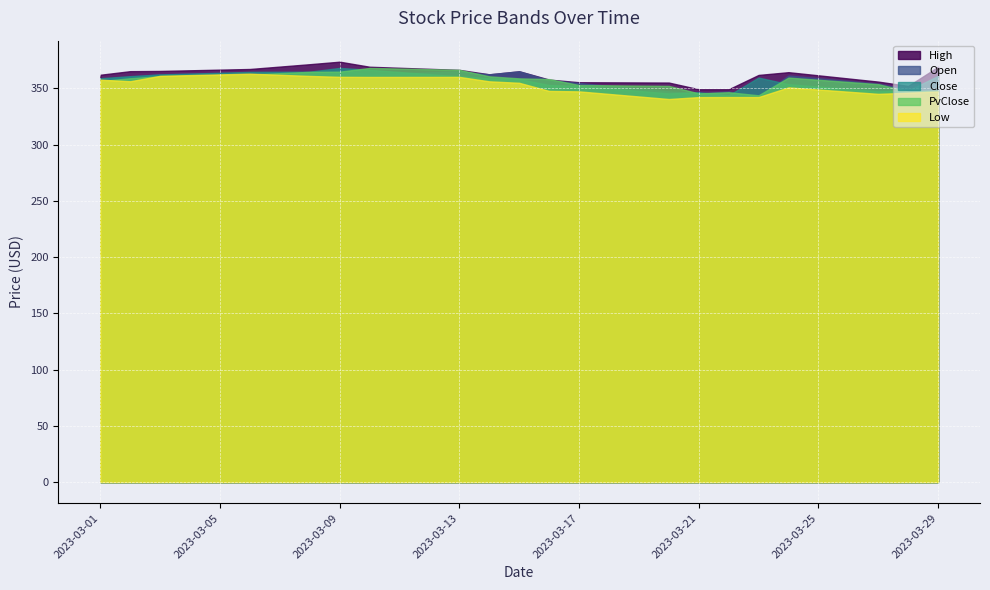

How many intersections are there between Close and Open?

8